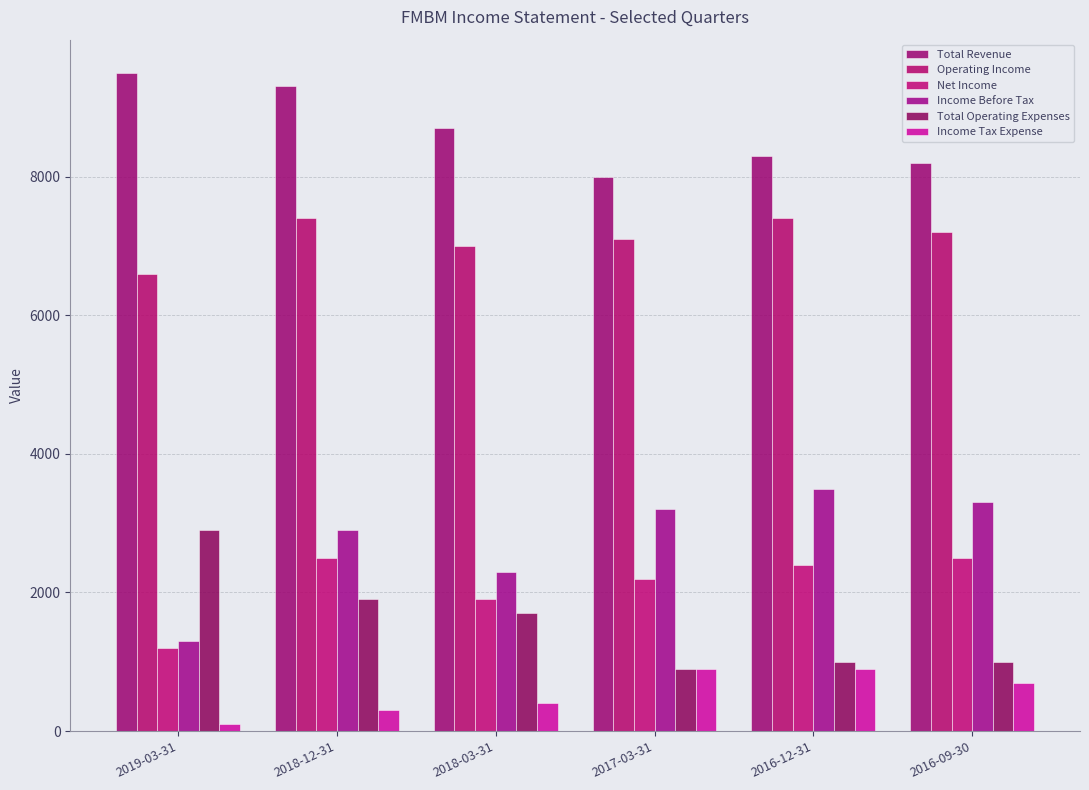

Reading right to left, transcribe all the data shown in this chart.

Total Revenue: 8200	8300	8000	8700	9300	9500
Operating Income: 7200	7400	7100	7000	7400	6600
Net Income: 2500	2400	2200	1900	2500	1200
Income Before Tax: 3300	3500	3200	2300	2900	1300
Total Operating Expenses: 1000	1000	900	1700	1900	2900
Income Tax Expense: 700	900	900	400	300	100